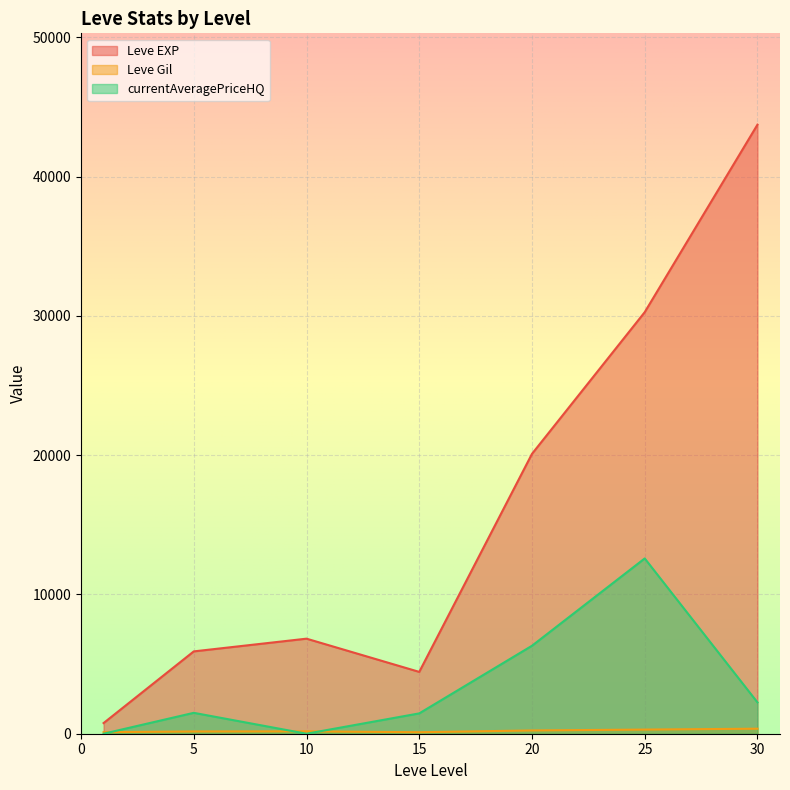

How many lines are shown in the chart?

3